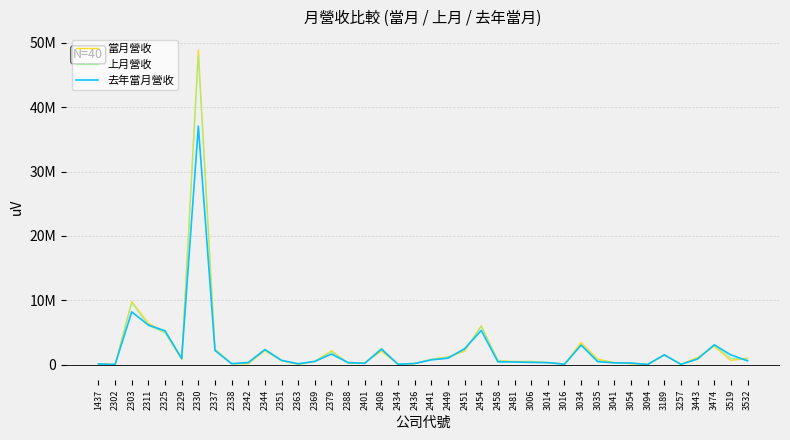

Does the chart display data point markers on the line(s)?

No